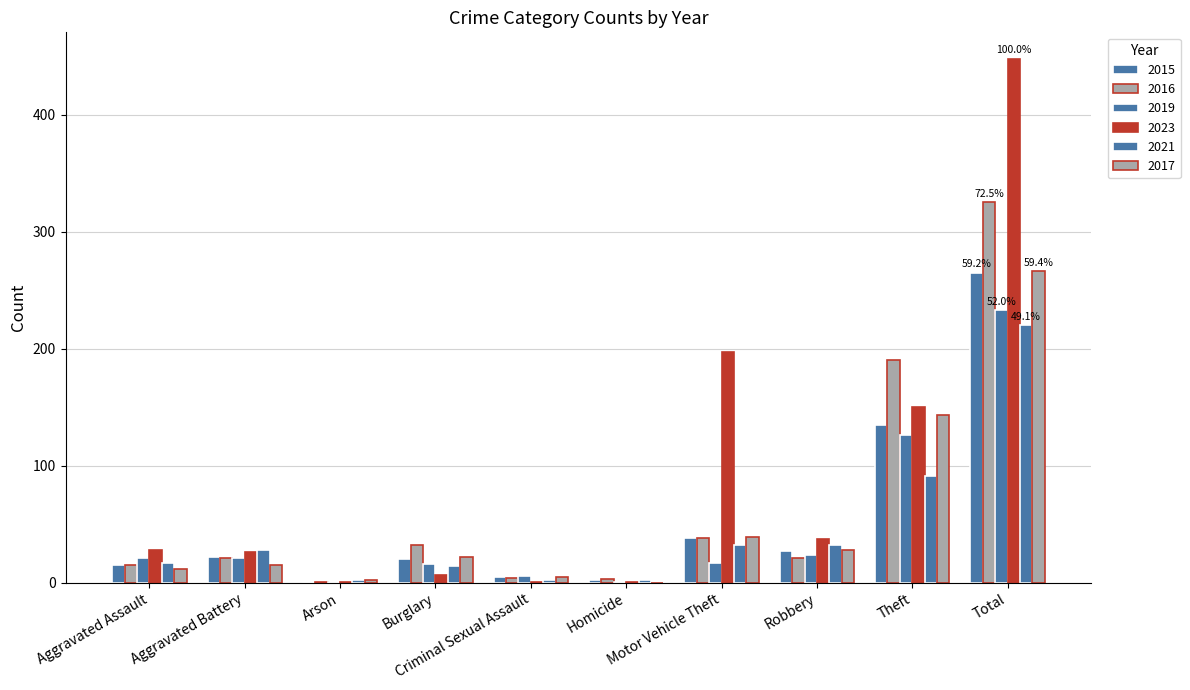

How many groups of bars are there?

10